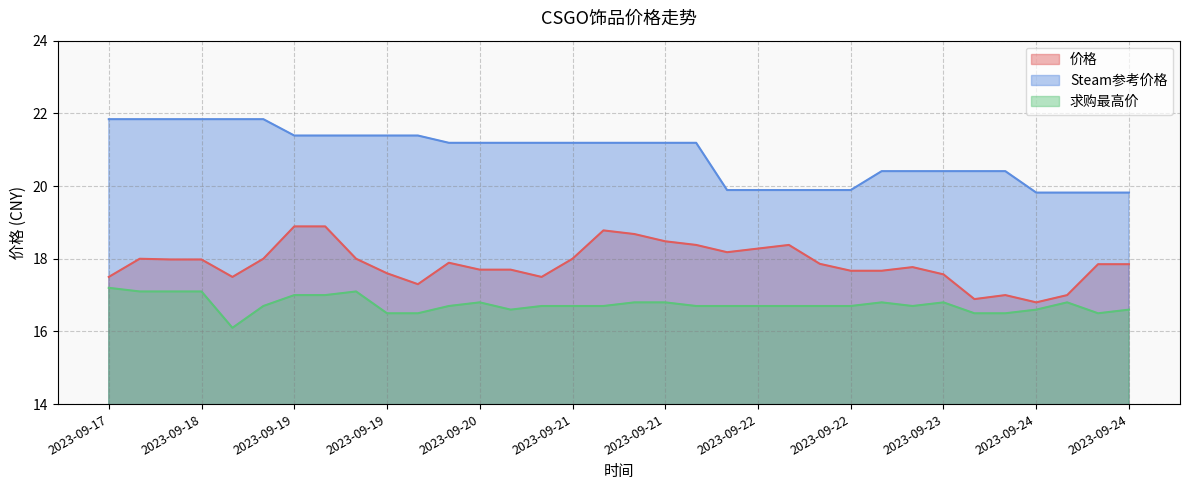

What is the greatest value displayed?

21.8